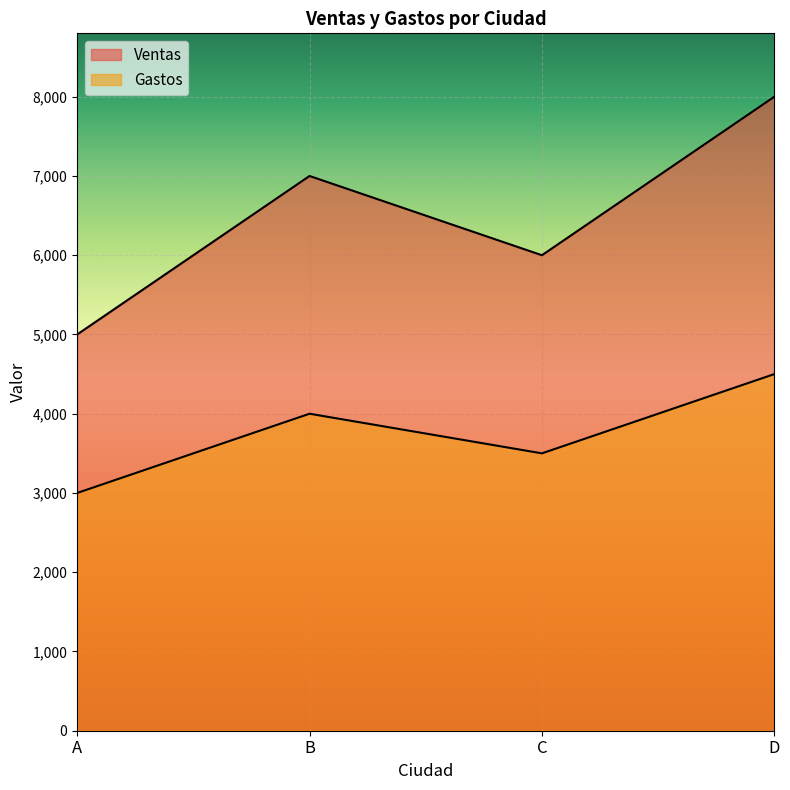

Rank the series by their maximum value, from highest to lowest.

Ventas, Gastos